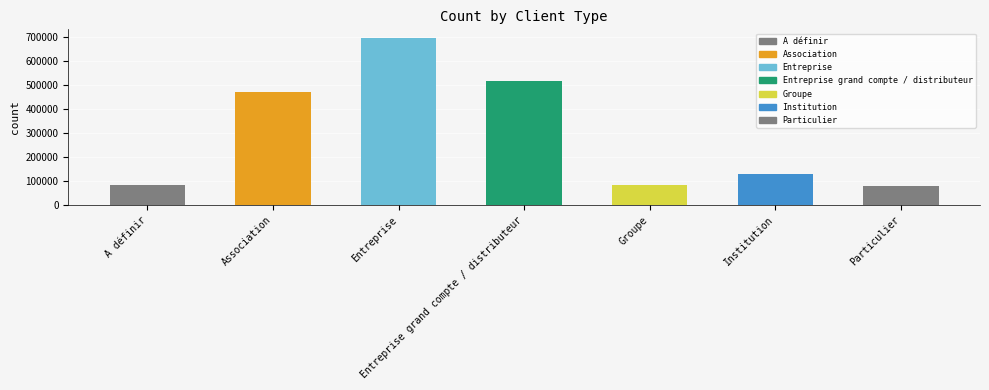

At which label does the data first exceed 128805?

Association